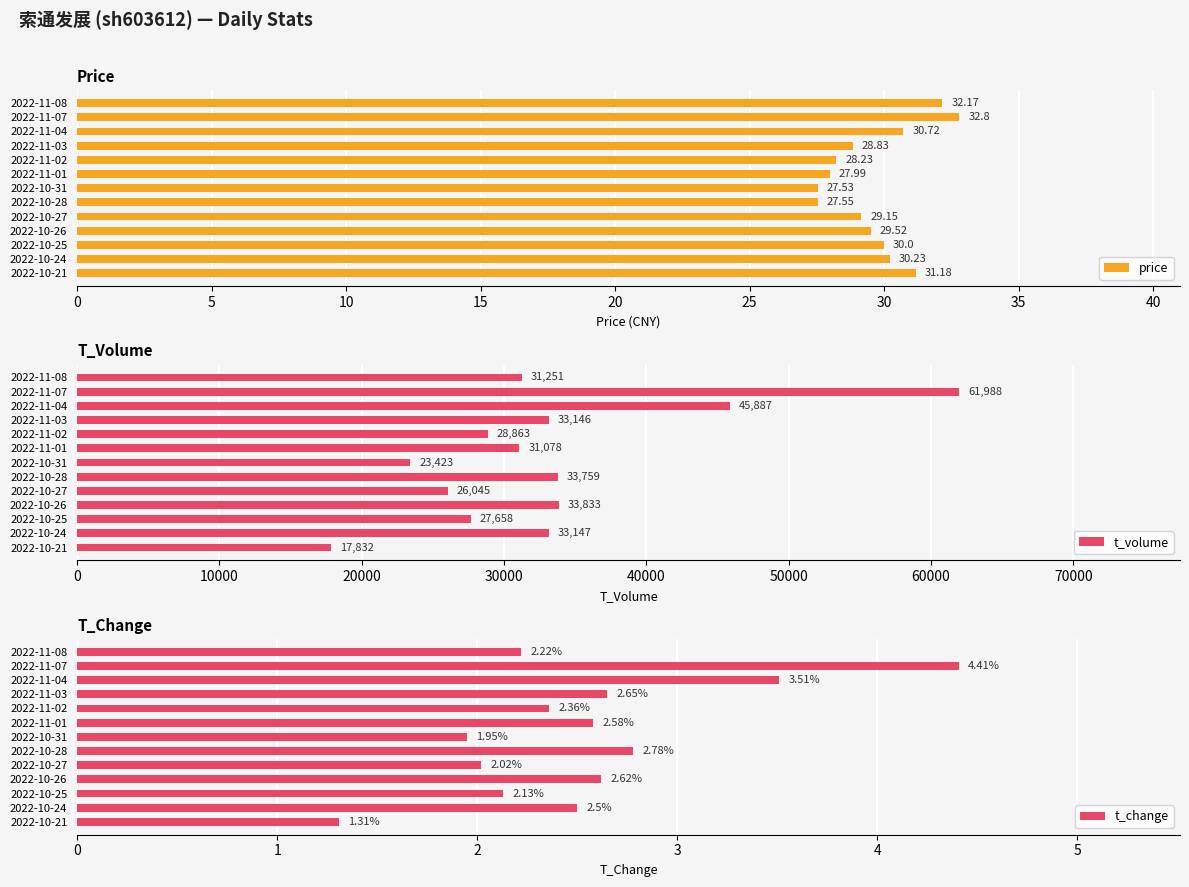

What is the difference between the price values at 2022-11-01 and 2022-11-07?

4.8